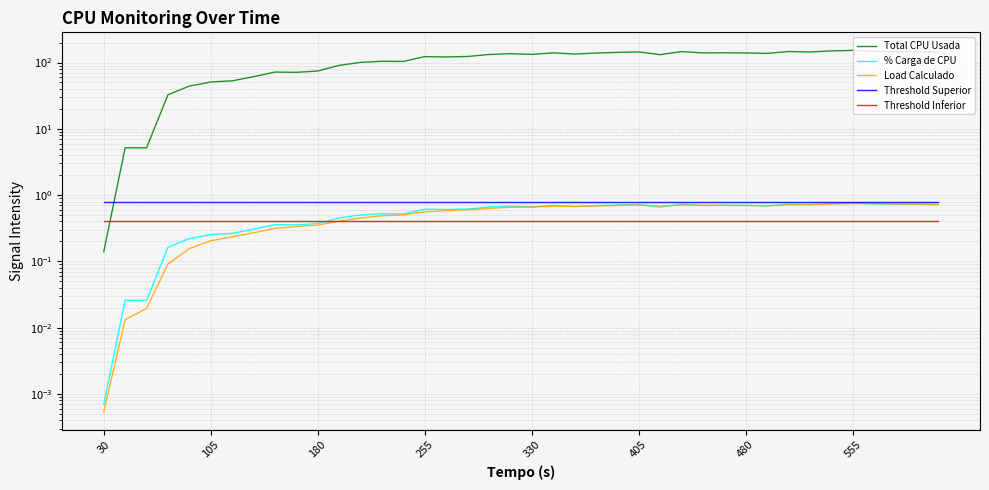

What is the spread (max minus min) of values at 26?

131.2